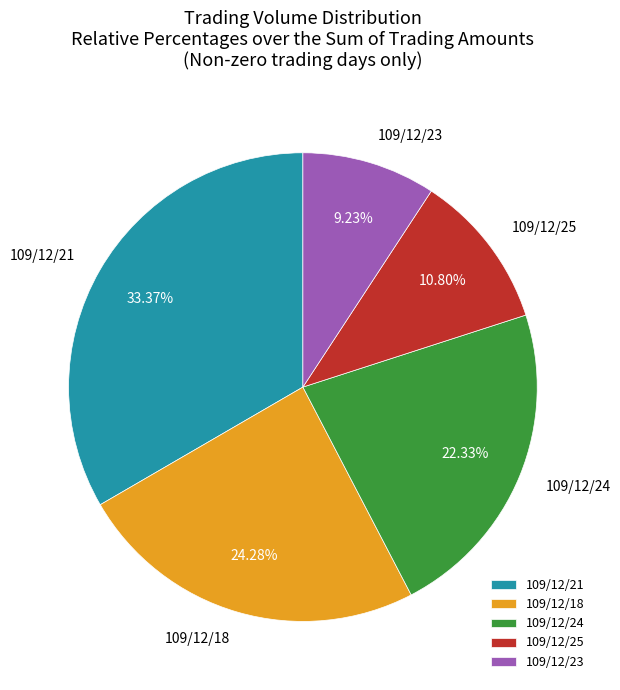

How many segments does this pie chart have?

5